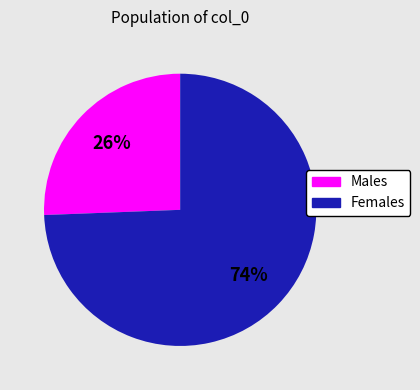

To the nearest percent, what percentage of the pie is Males?

26%